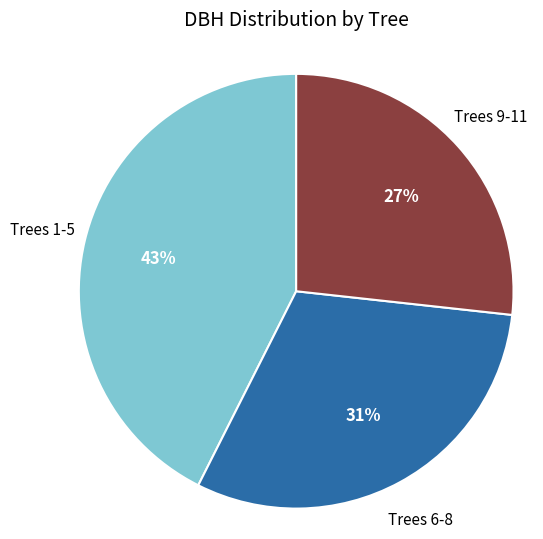

Is there a majority slice in this chart?

No